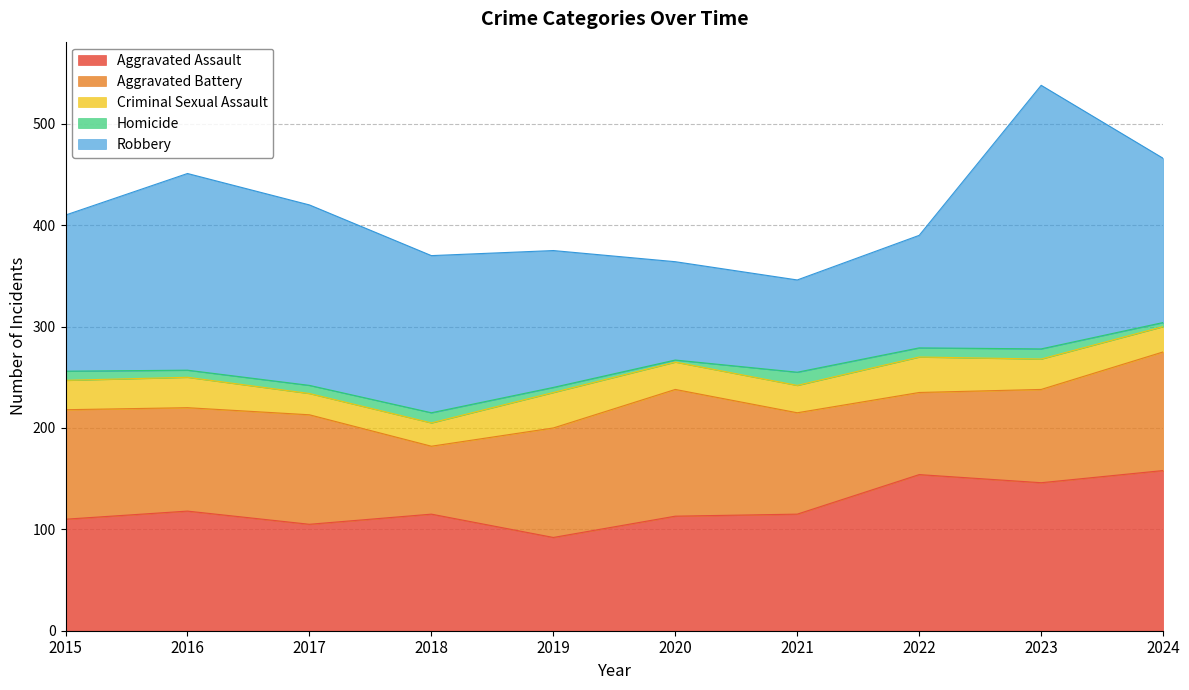

What value does the Aggravated Assault series have at 2021?

115